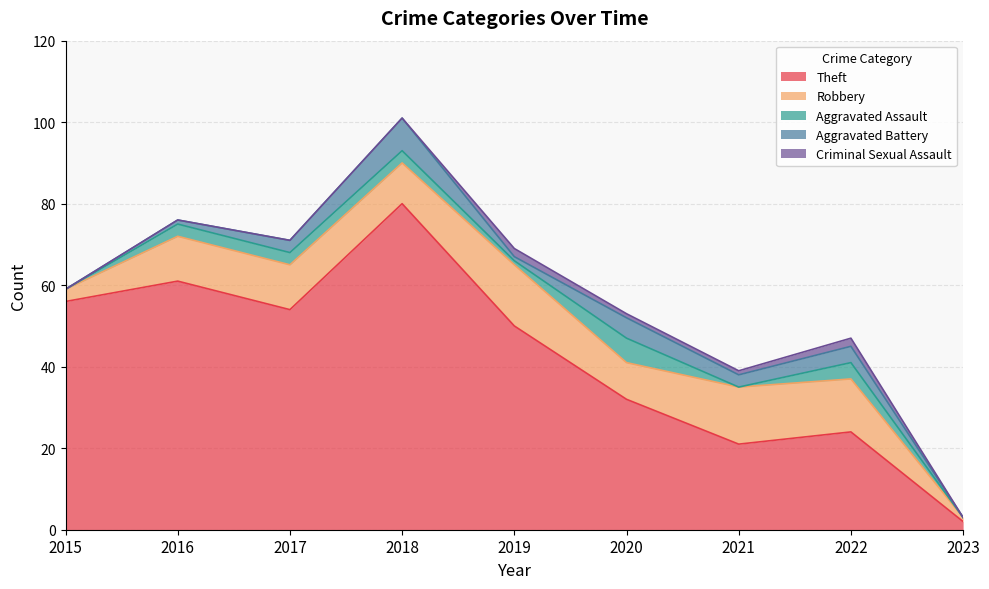

What are all the series names shown in the legend?

Theft, Robbery, Aggravated Assault, Aggravated Battery, Criminal Sexual Assault